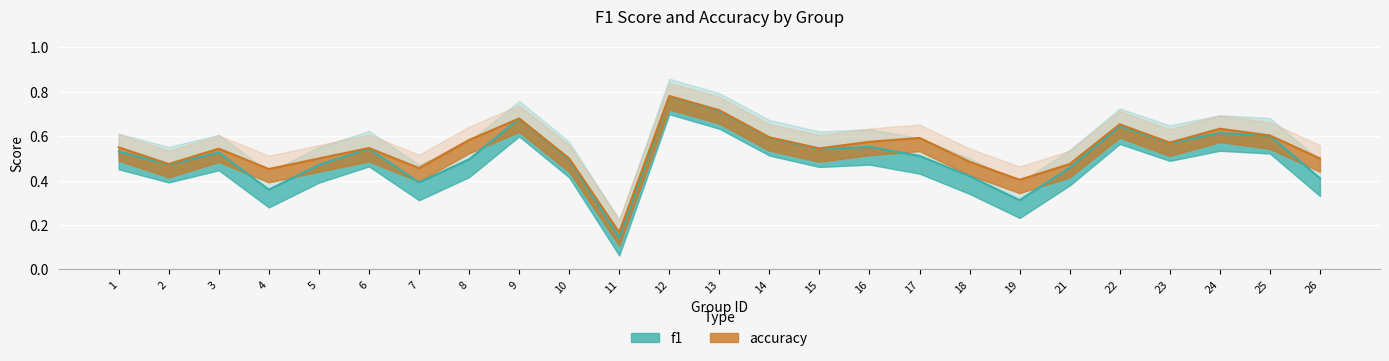

True or false: f1 has a value of 0.9 at 25.

False